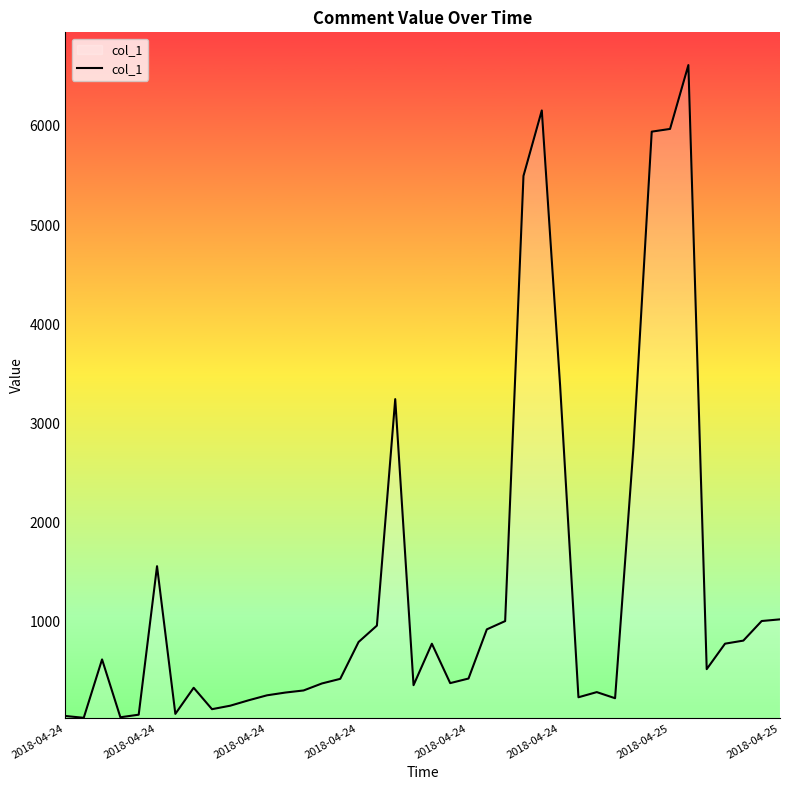

Does the chart display data point markers on the line(s)?

No